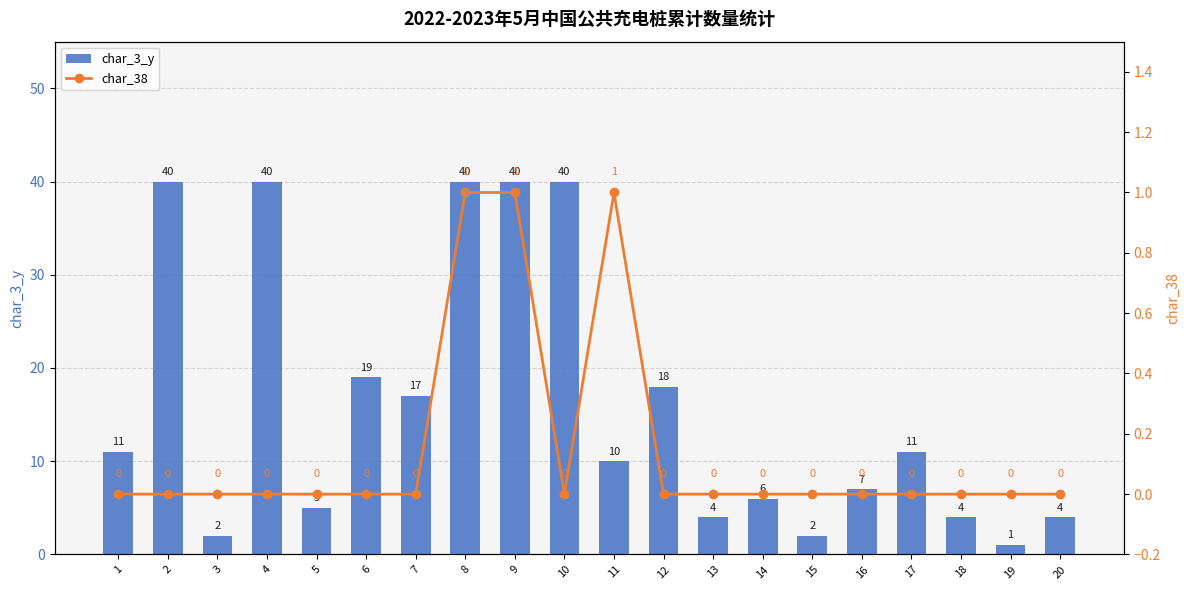

Is it true that char_38 equals -1 at 2?

False